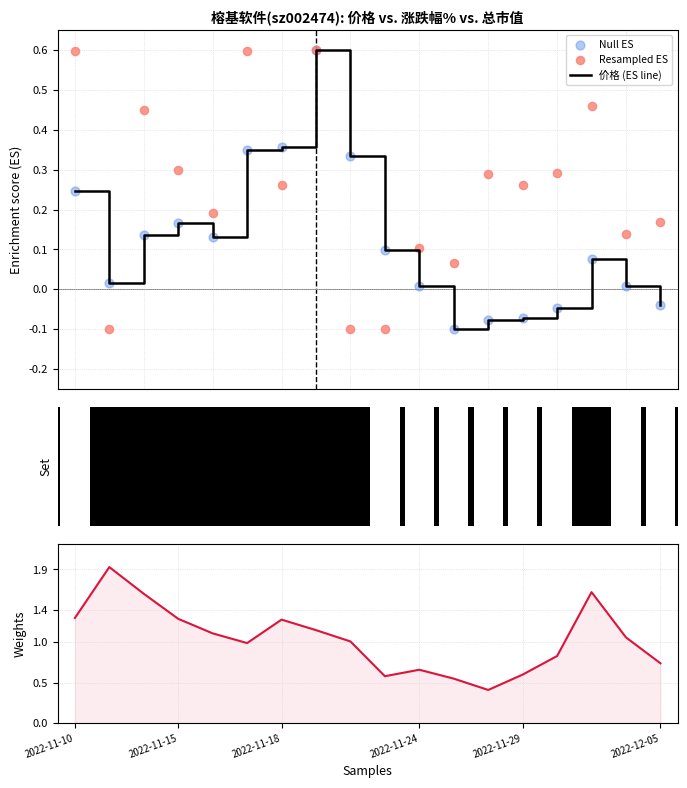

Is the value of Resampled ES at 9 greater than the value of 价格 (ES line) at 8?

No